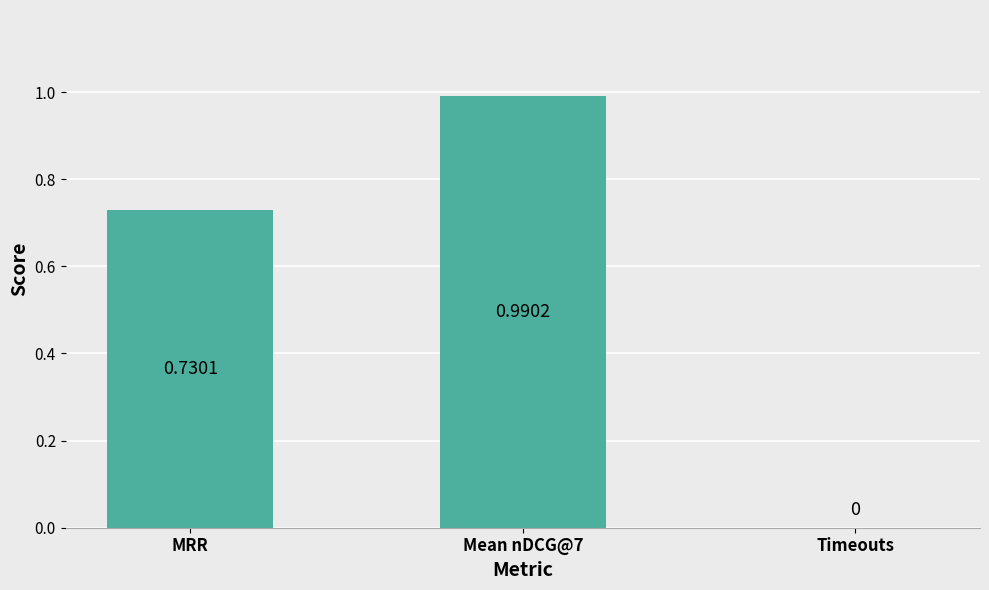

At which label is the value closest to 0?

Timeouts